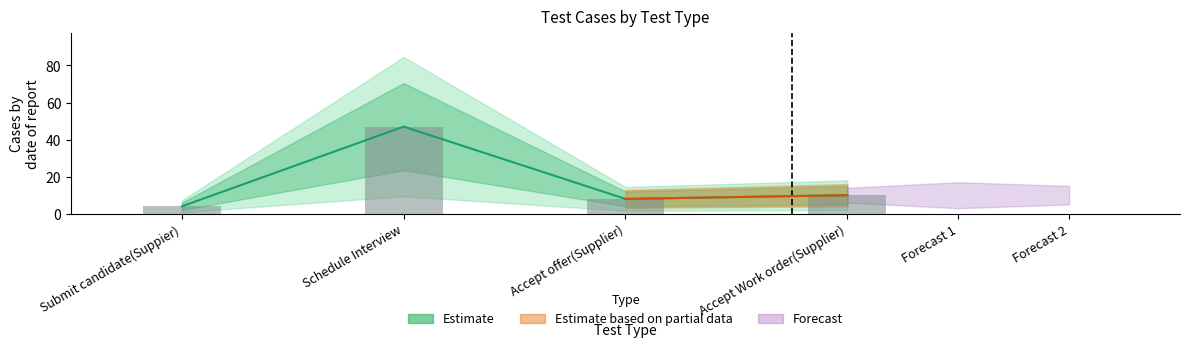

Reading left to right, extract all data points from this chart.

Submit candidate(Suppier)=4	Schedule Interview=47	Accept offer(Supplier)=8	Accept Work order(Supplier)=10